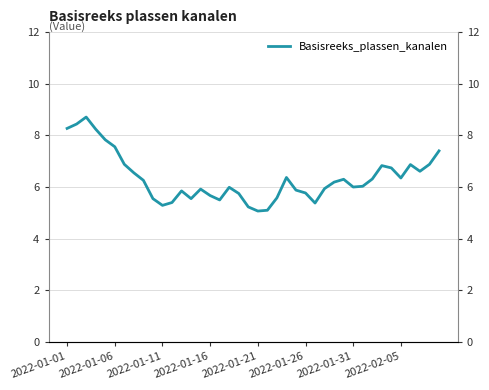

What is the value of the 29th point from the left?

6.2